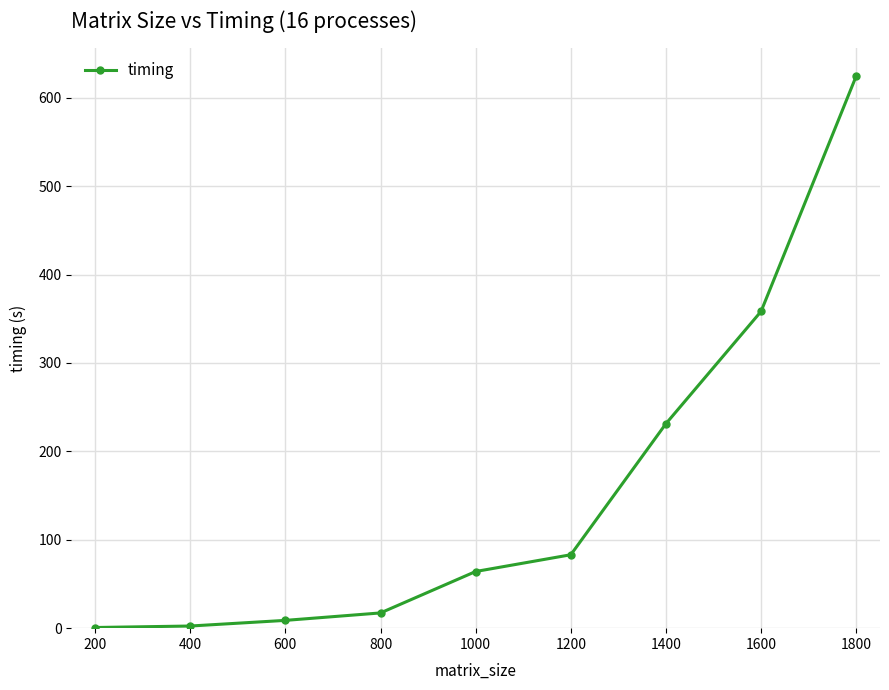

Where is the data nearest to the value 312?

1600